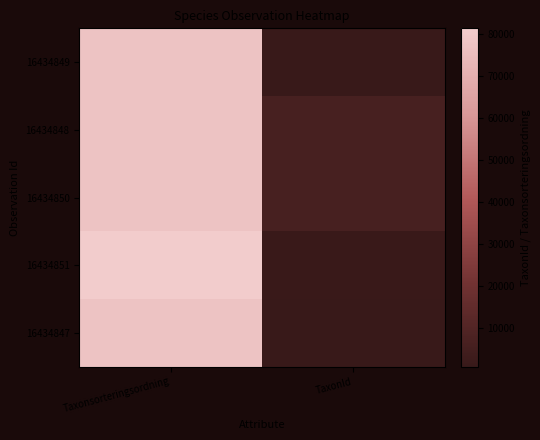

Rank the series by their maximum value, from highest to lowest.

16434851, 16434849, 16434847, 16434848, 16434850